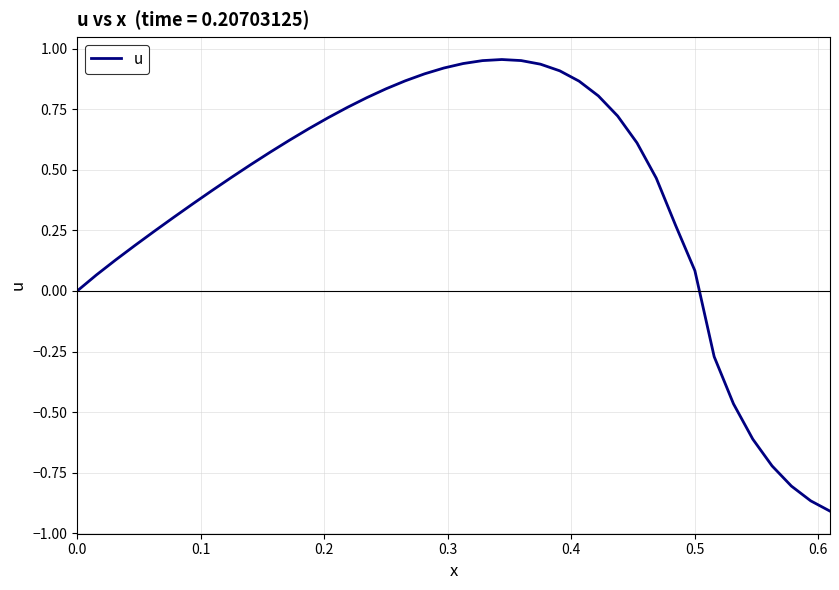

What is the difference between the maximum and minimum values?

1.9